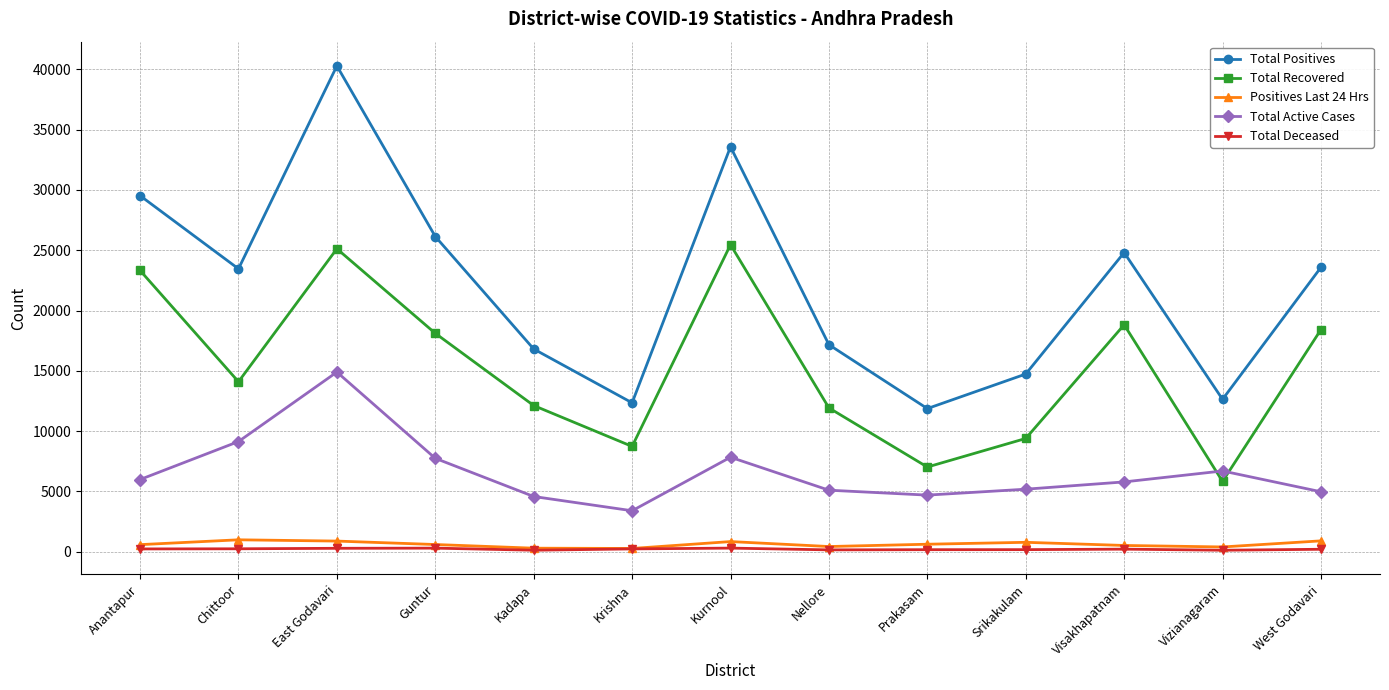

What position from the left is Guntur?

4